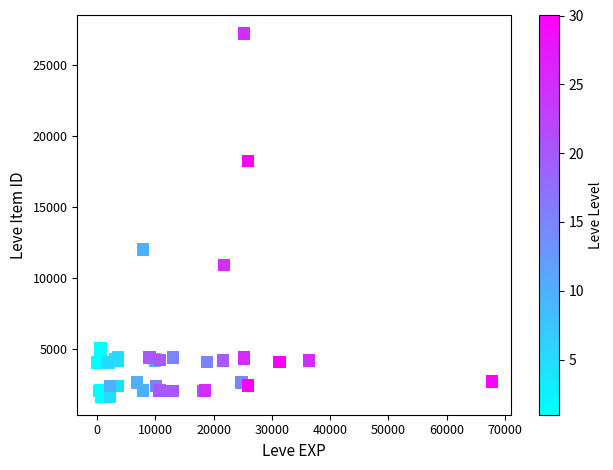

What Y value in the scatter plot is closest to 14448?

12018